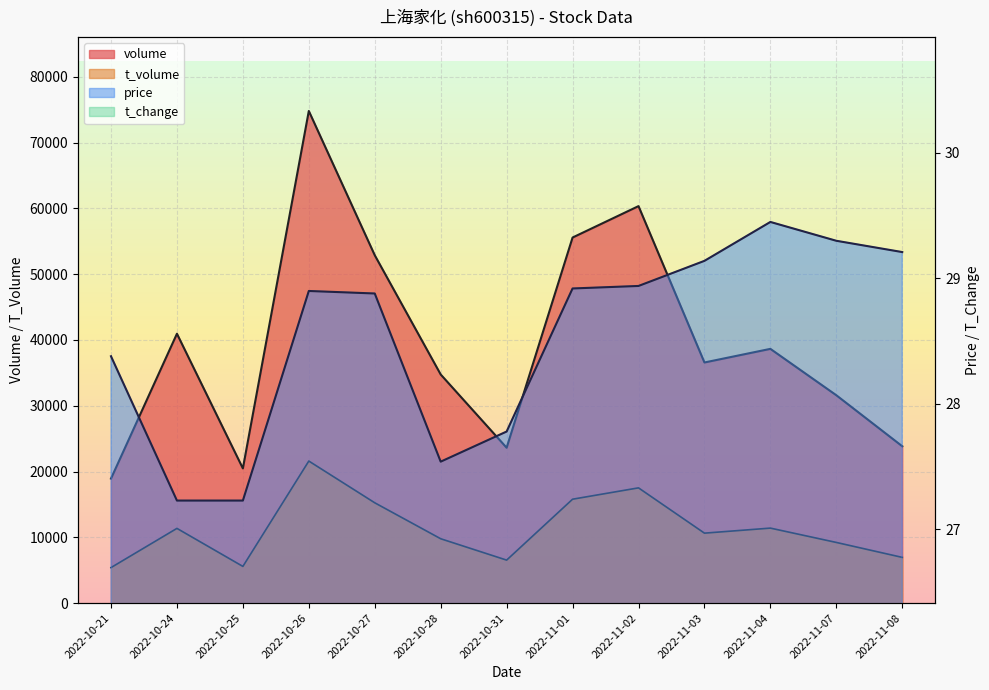

What are all the series names shown in the legend?

volume, t_volume, price, t_change